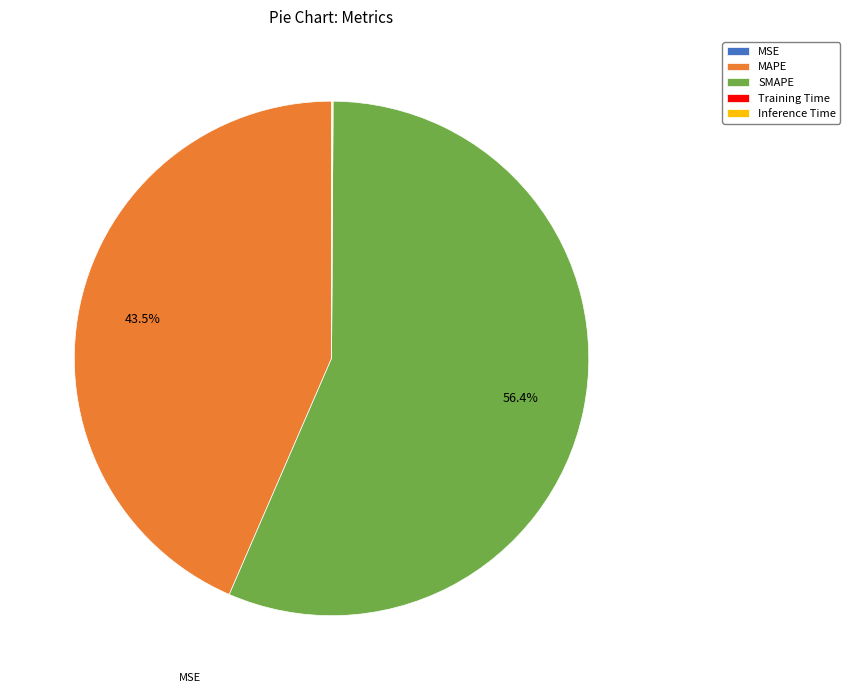

To the nearest percent, what percentage of the pie is SMAPE?

56%